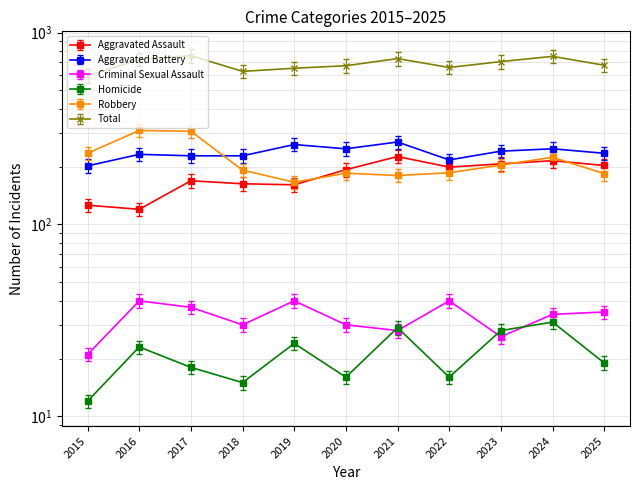

Between 2019 and 2018, which is larger?

2018